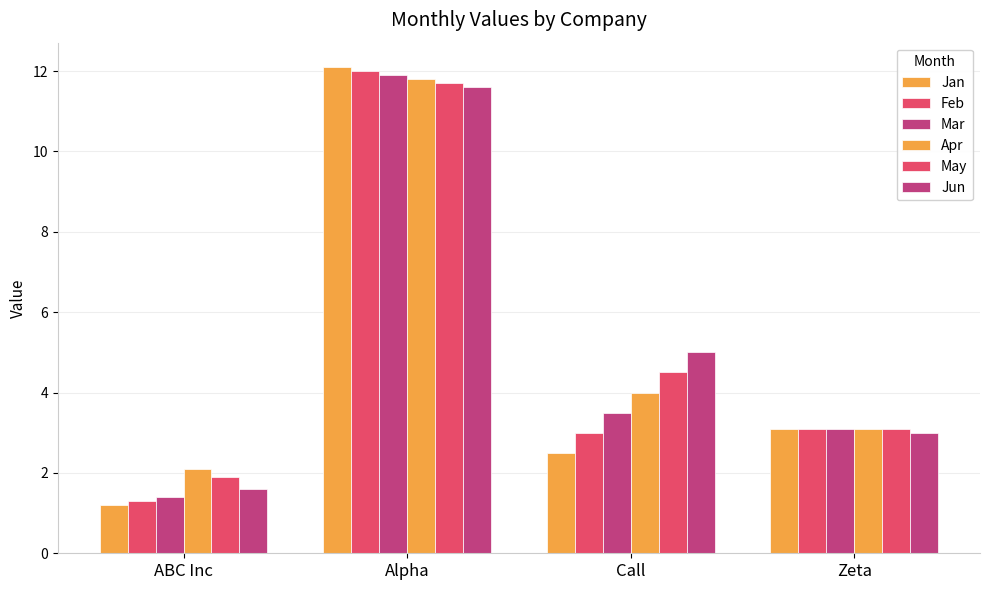

What is the minimum value for Jan?

1.2